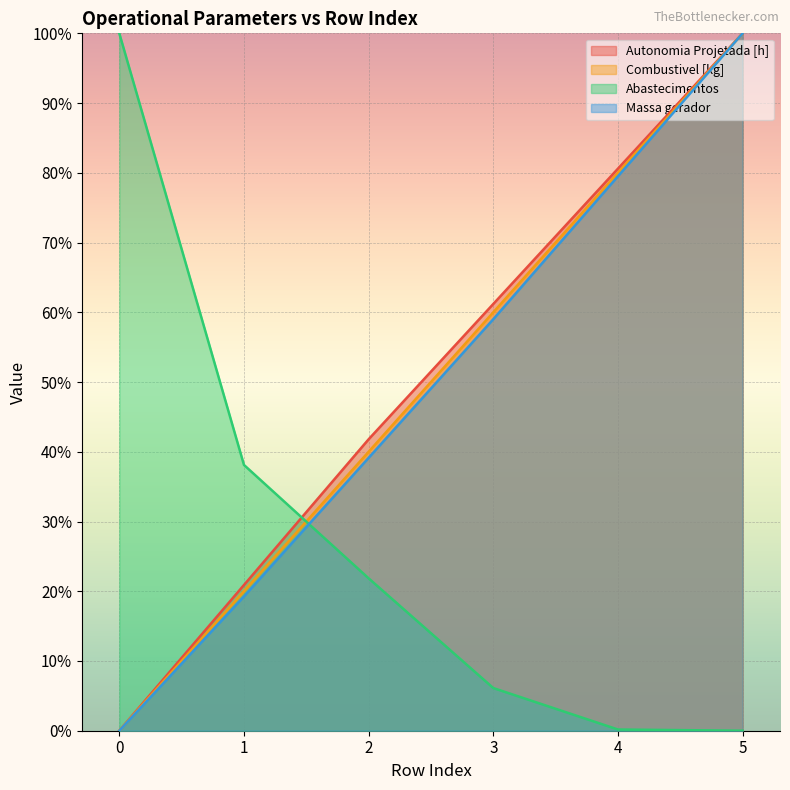

True or false: Autonomia Projetada [h] and Massa gerador intersect in this chart.

False